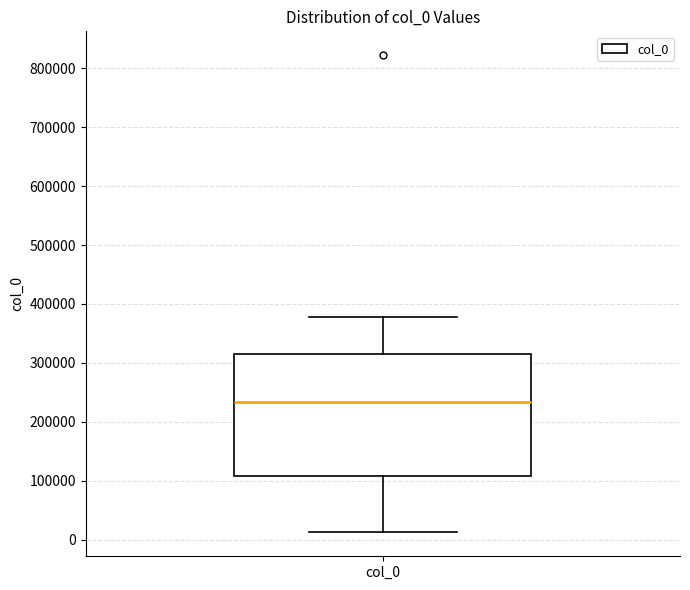

Transcribe this box plot: give where the median line is, the range the box spans, and where the two whiskers end, as read against the y-axis. The values are not printed on the chart, so give them approximately, as read against the axis.

median 230000, box 110000 to 320000, whiskers 10000 to 380000